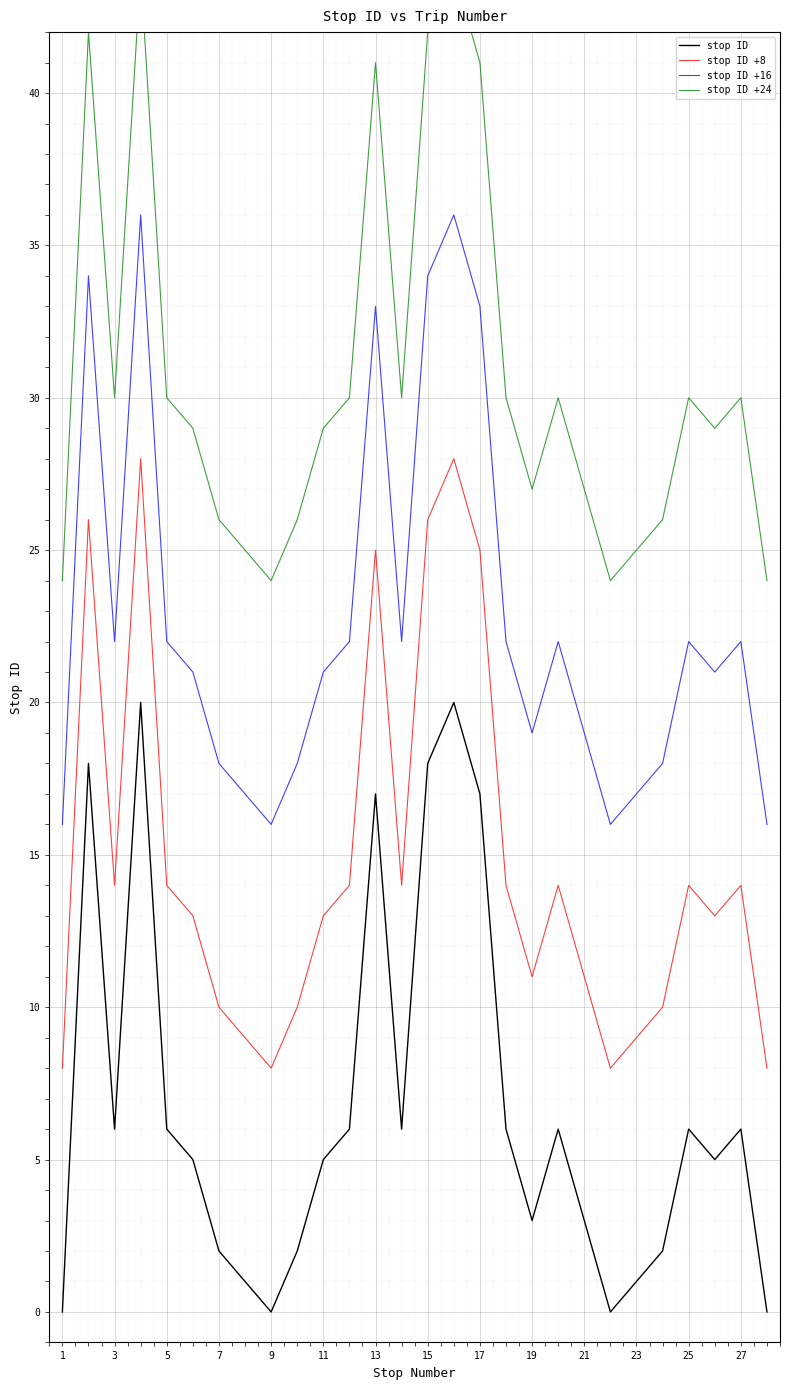

What is the average value of the stop ID series?

7